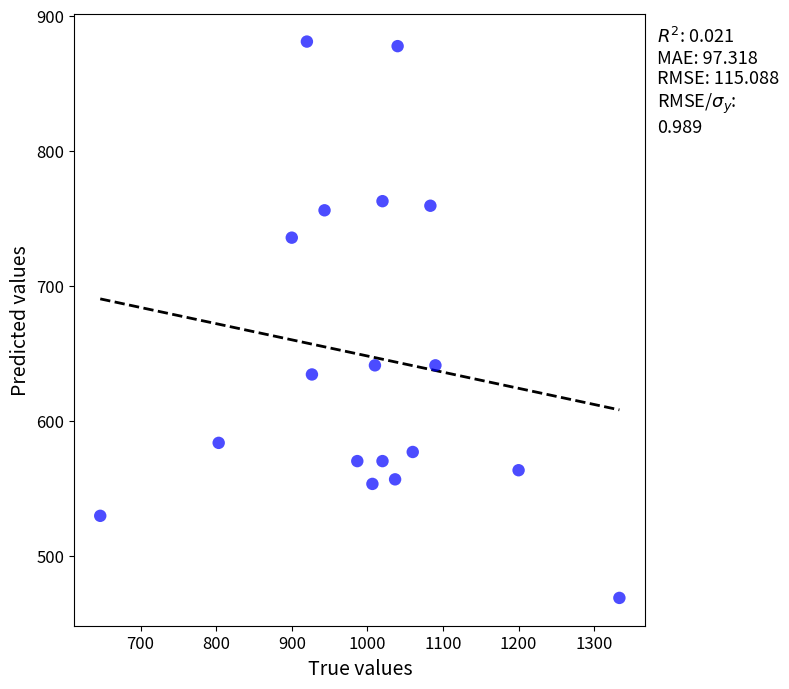

What is the range of X values (max minus min)?

686.7